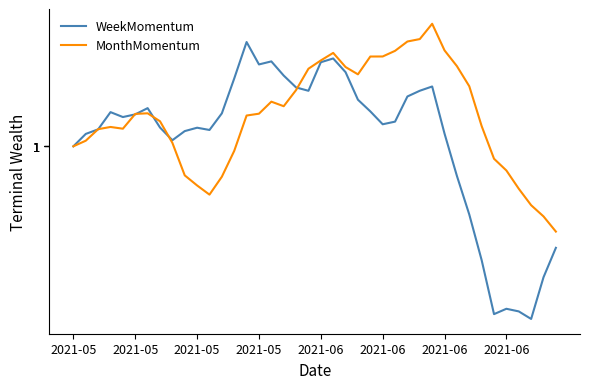

Which series has the largest range (max minus min)?

WeekMomentum